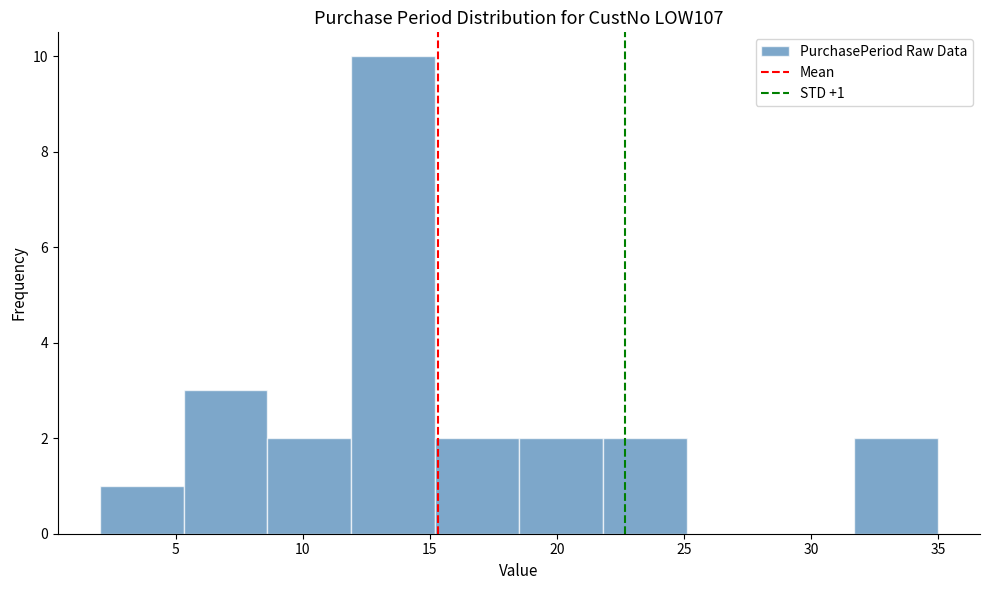

Over which range of the x-axis is the bar tallest?

11.9 to 15.2